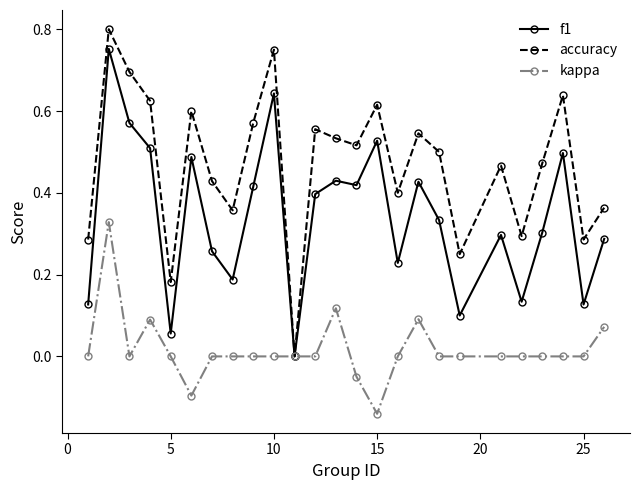

Which series has the largest range (max minus min)?

accuracy